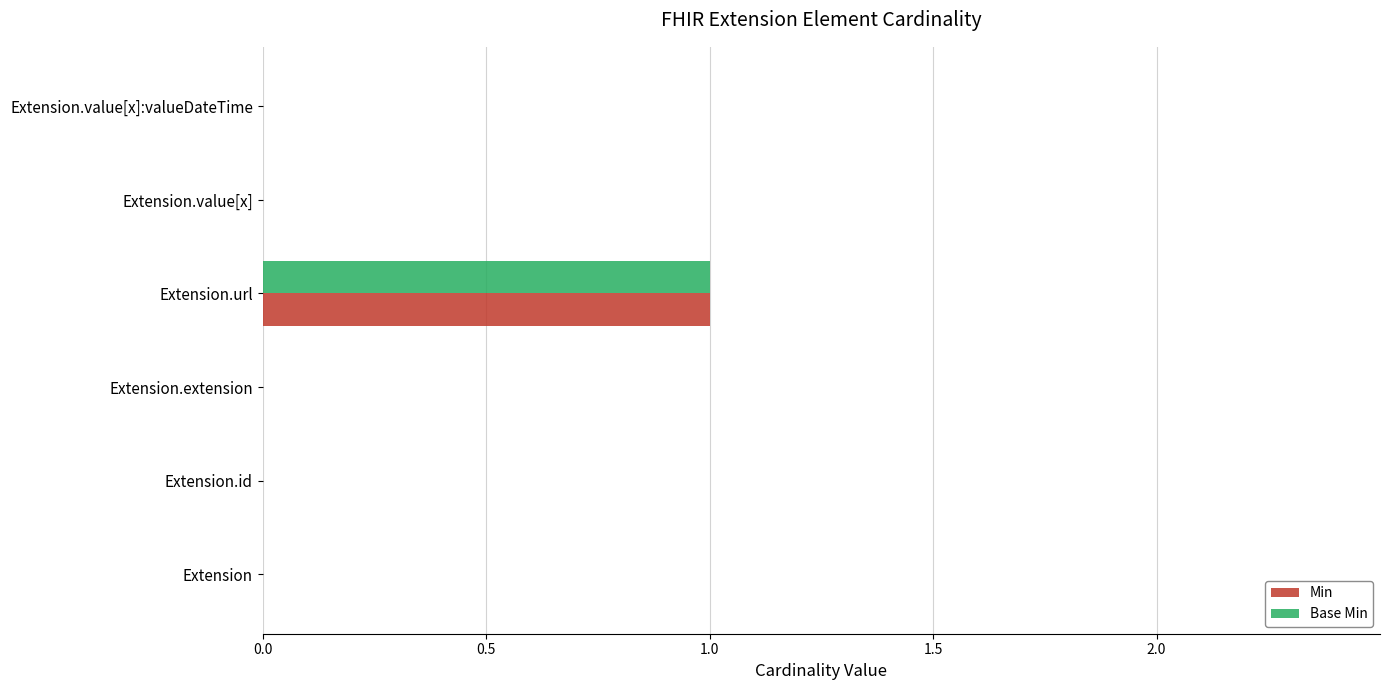

How many Base Min values are between 0 and 1?

6